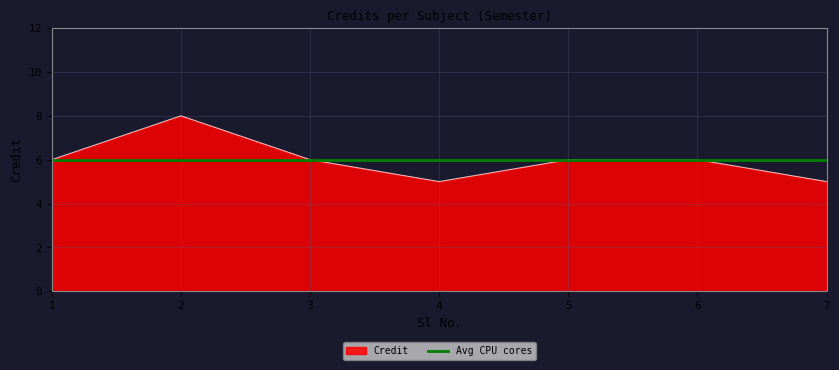

How many points are lower than both their immediate neighbors (excluding endpoints)?

1